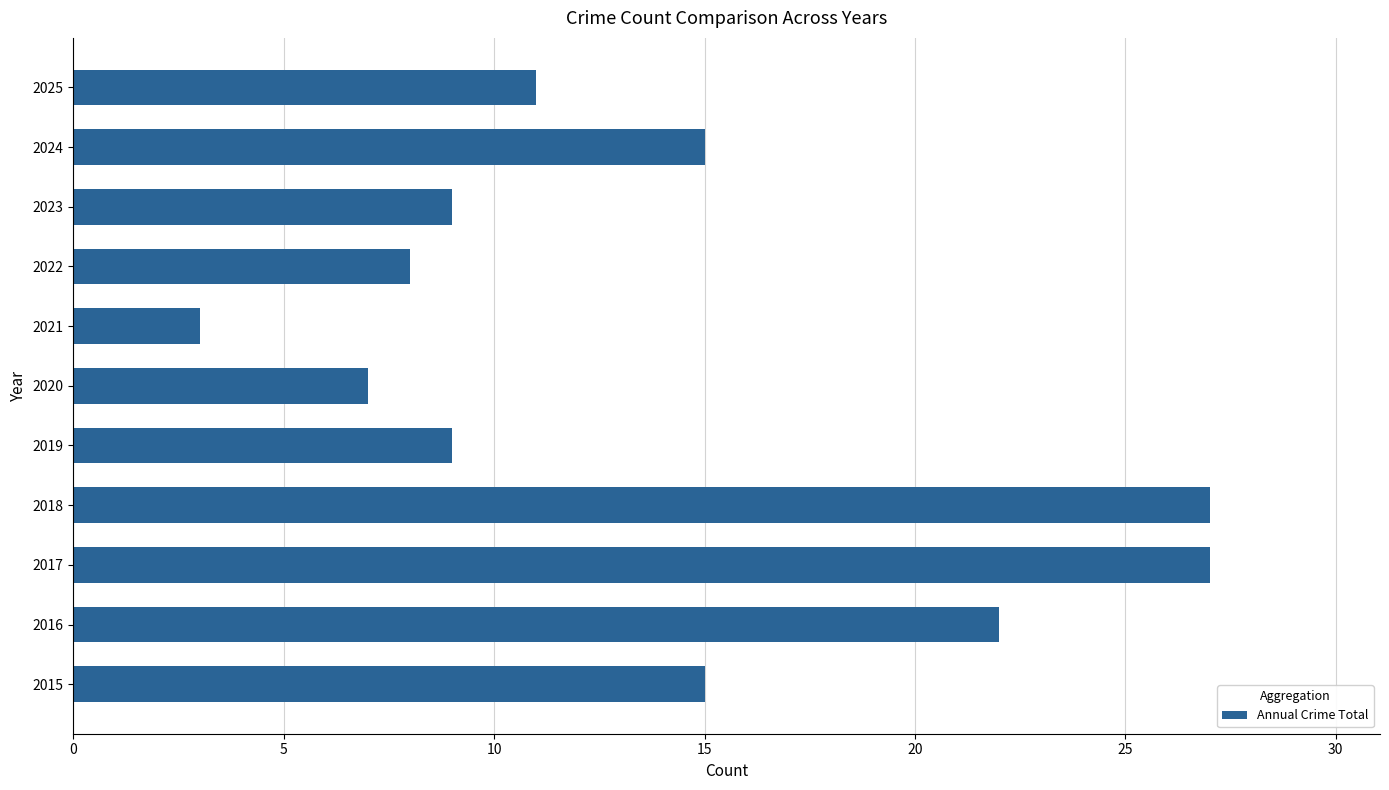

Reading bottom to top, what are all the values shown in this chart?

15	22	27	27	9	7	3	8	9	15	11